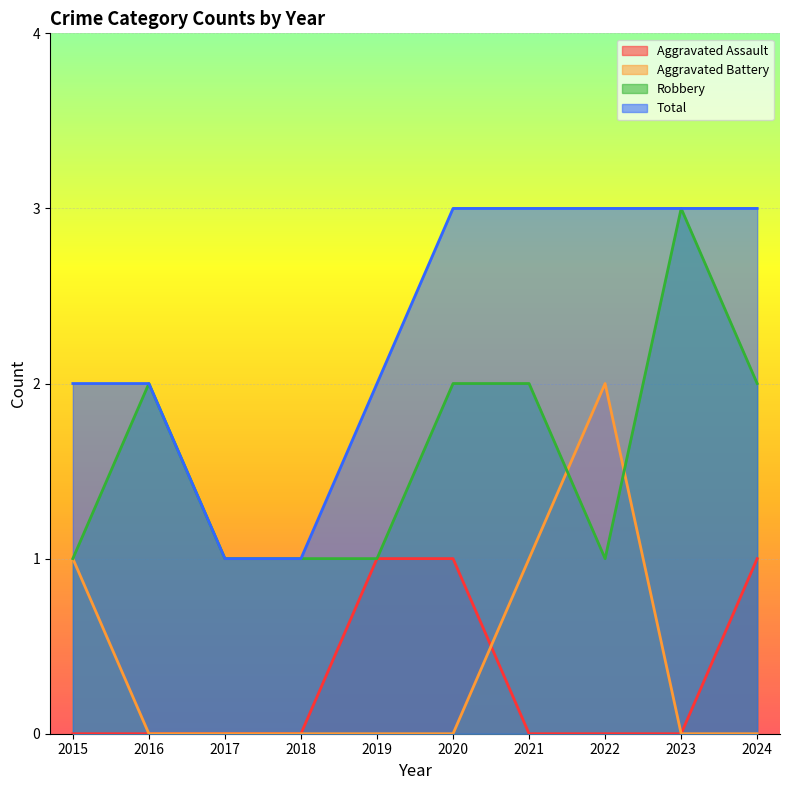

True or false: Total and Robbery cross at least once.

False